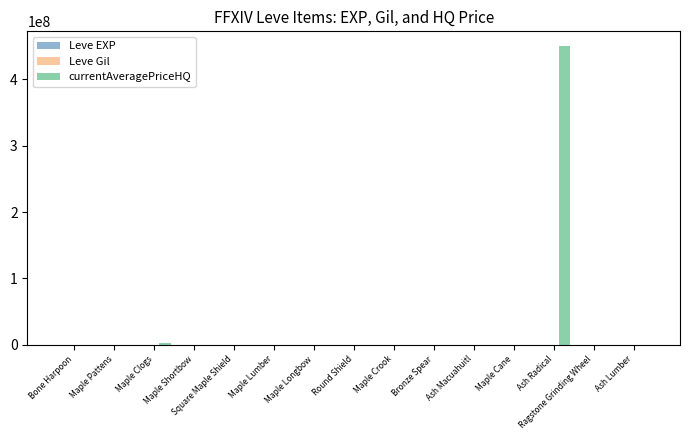

Which series changed the most between Bone Harpoon and Ash Radical?

currentAveragePriceHQ